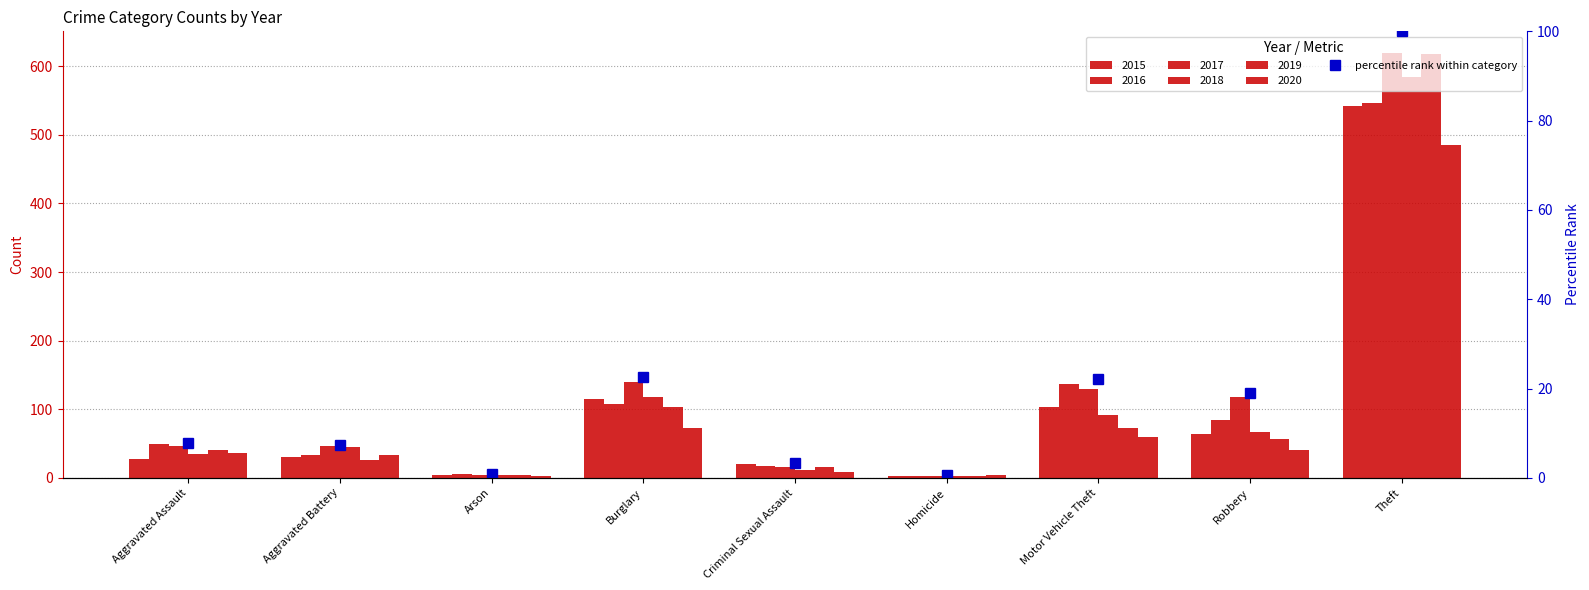

Are the bars horizontal?

No